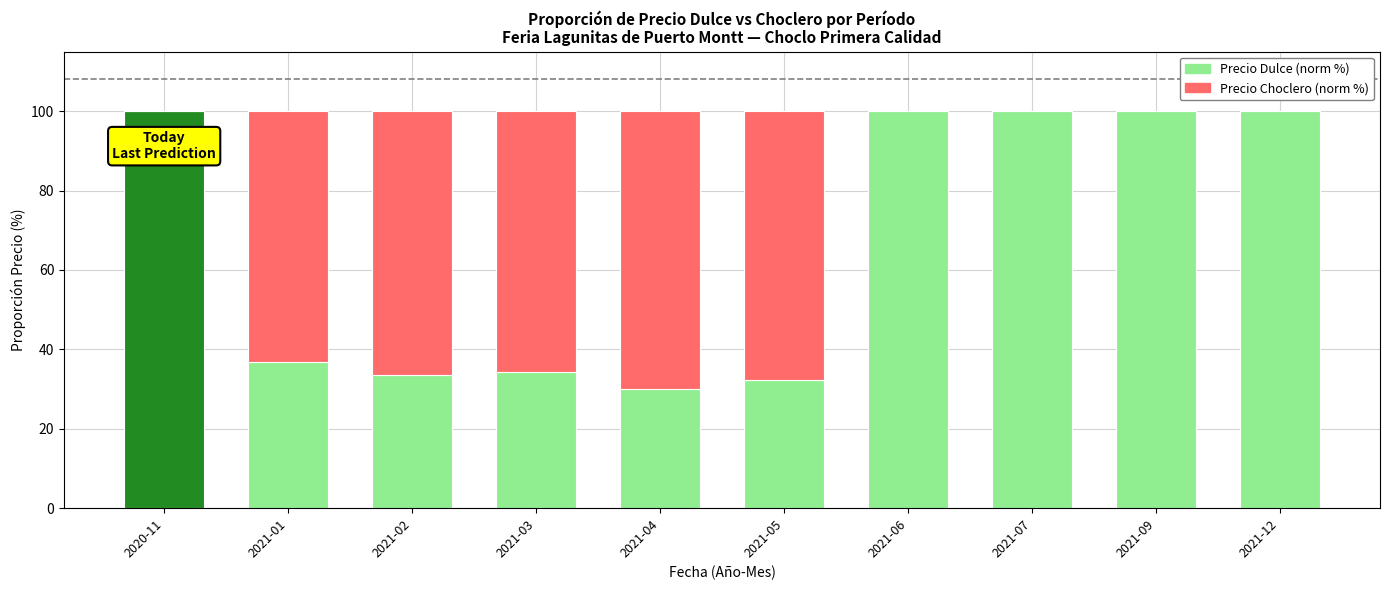

True or false: Precio Dulce (norm %) has a value of 100.0 at 2021-12.

True